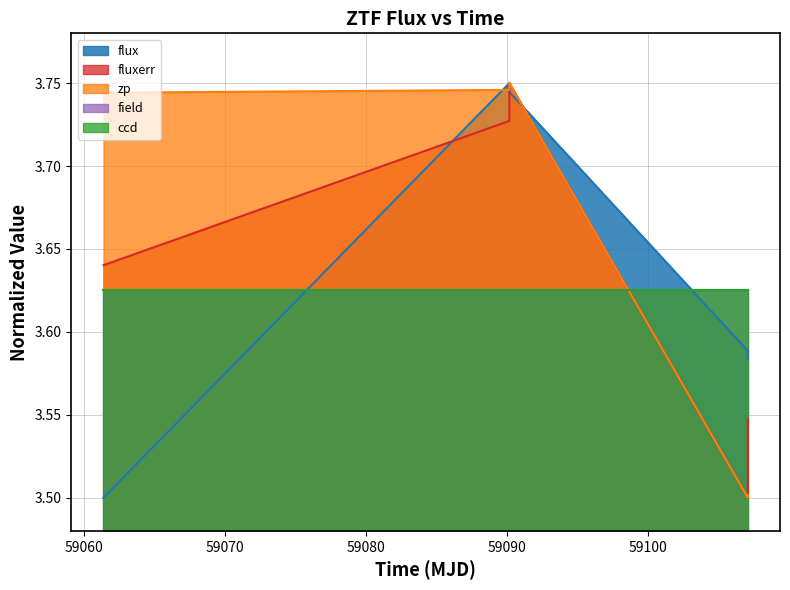

What is the value of the fluxerr point at the 5th from the left?

3.5